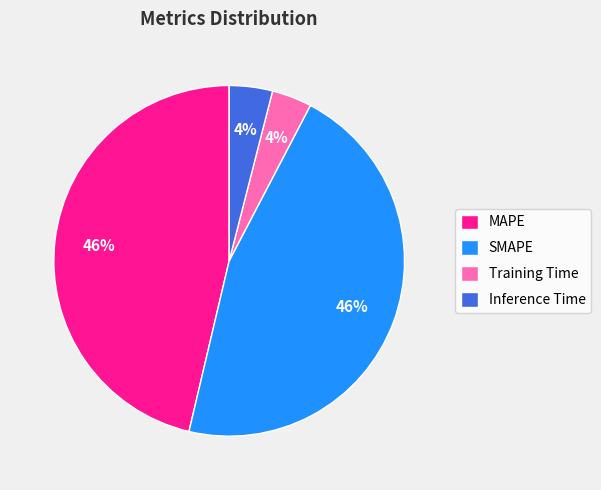

Is MAPE the majority of the pie?

No